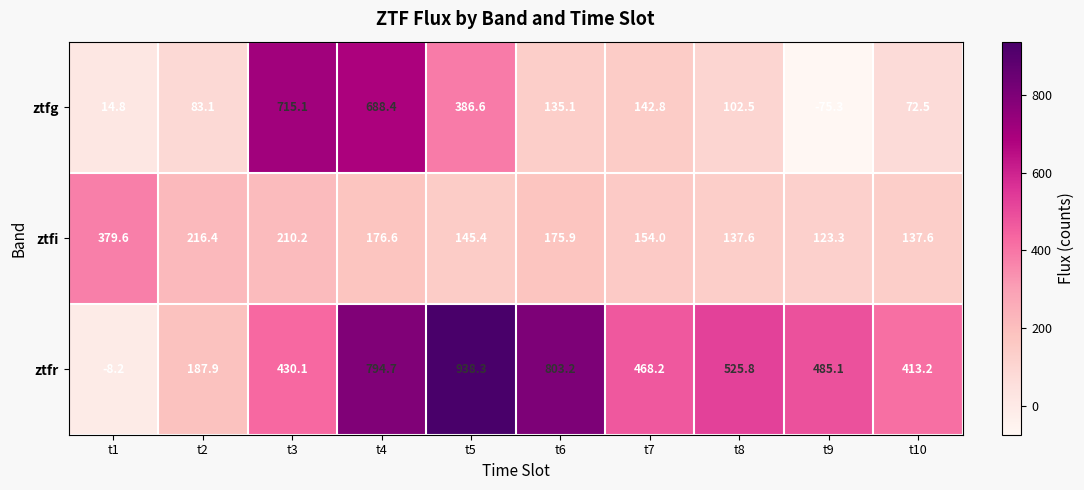

List the series in order of their peak value, highest first.

ztfr, ztfg, ztfi